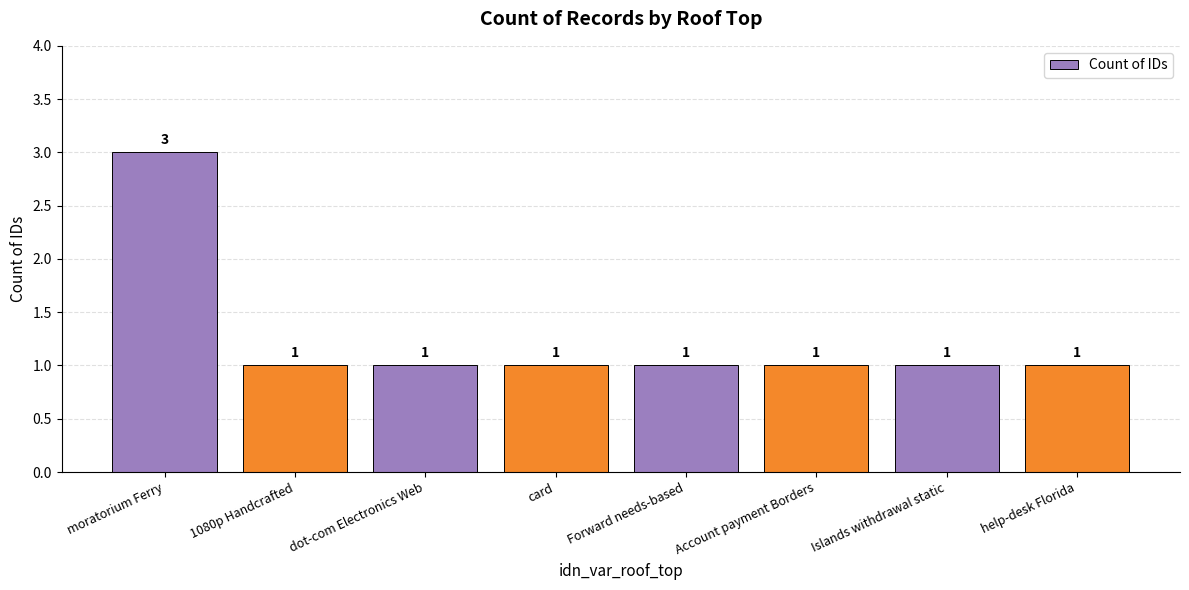

True or false: the data shows 1 at card.

True